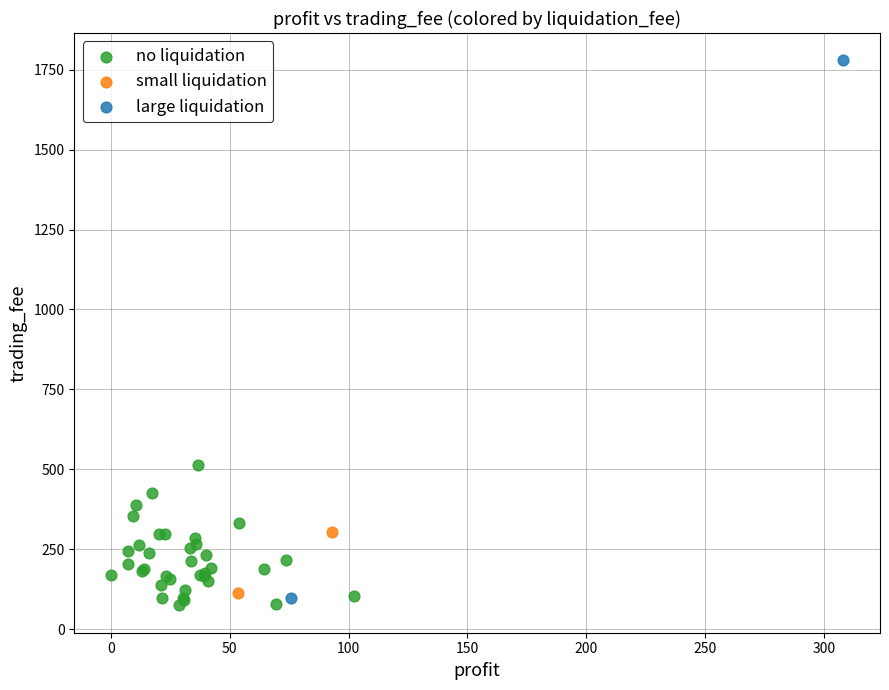

What are all the series names shown in the legend?

no liquidation, small liquidation, large liquidation